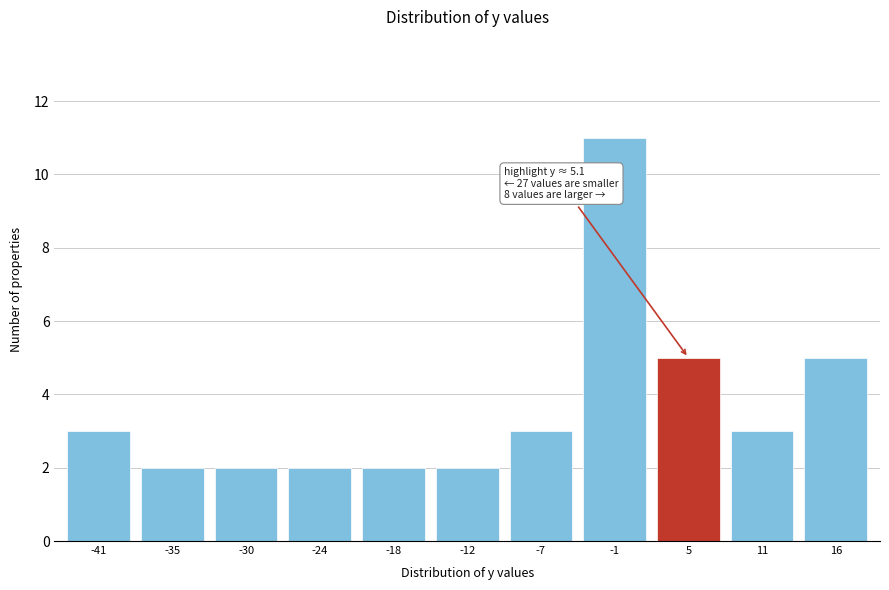

Reading left to right, transcribe all the data shown in this chart.

-41=3	-35=2	-30=2	-24=2	-18=2	-12=2	-7=3	-1=11	5=5	11=3	16=5